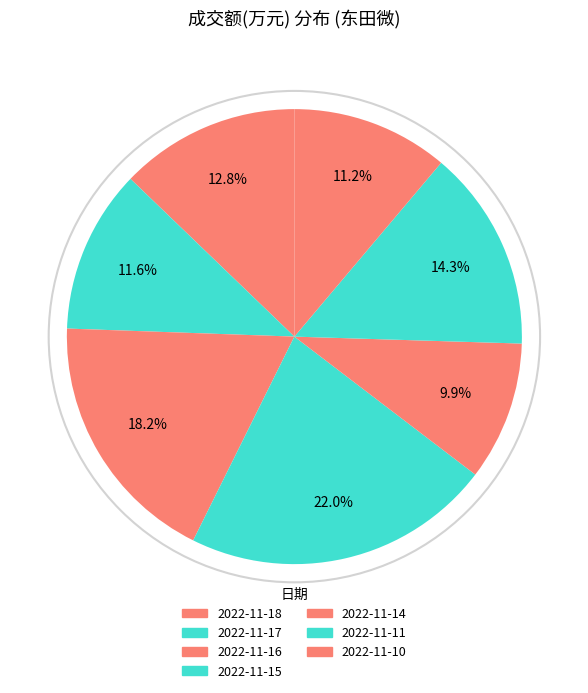

Approximately how many times larger is the value at 2022-11-15 compared to 2022-11-10?

2.0